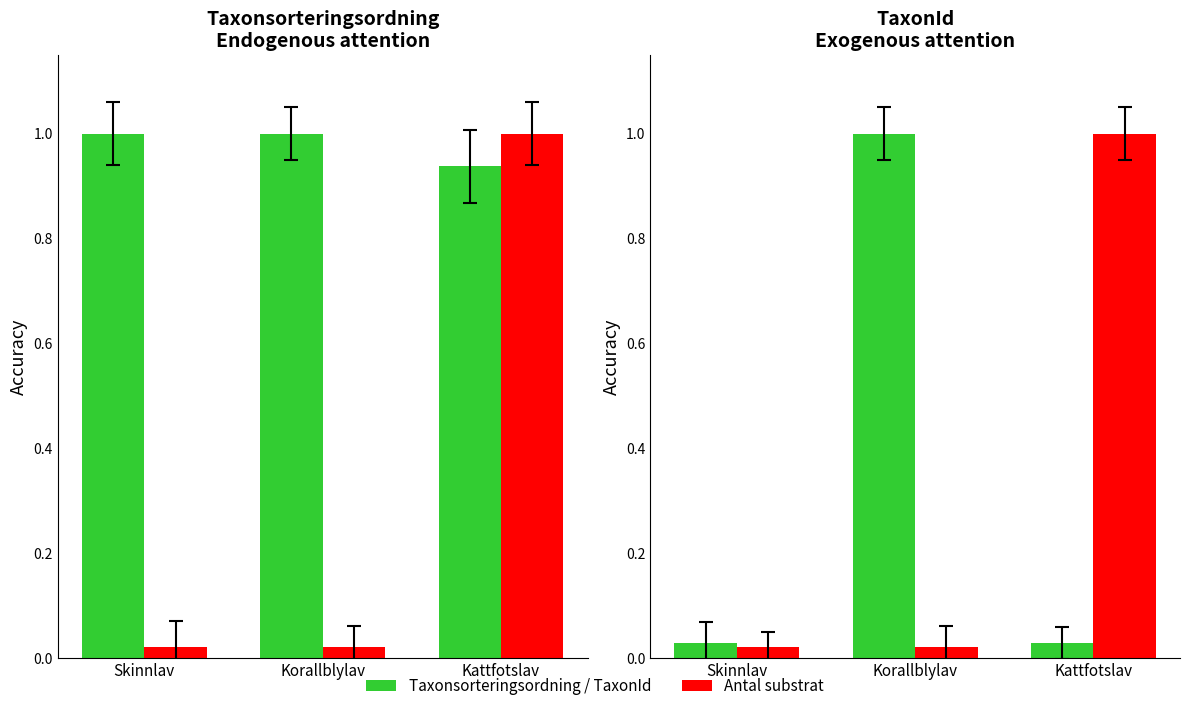

Between Kattfotslav and Korallblylav, which is larger?

Korallblylav